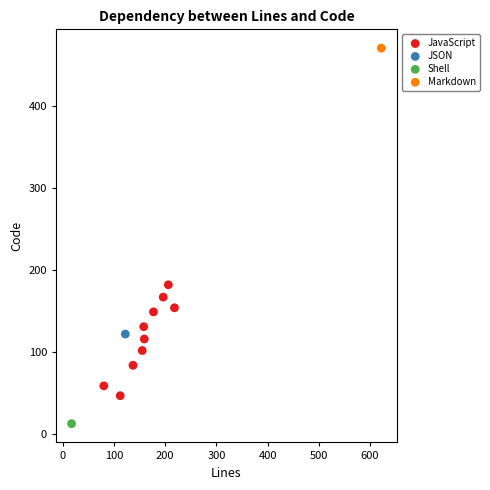

What are all the series names shown in the legend?

JavaScript, JSON, Shell, Markdown